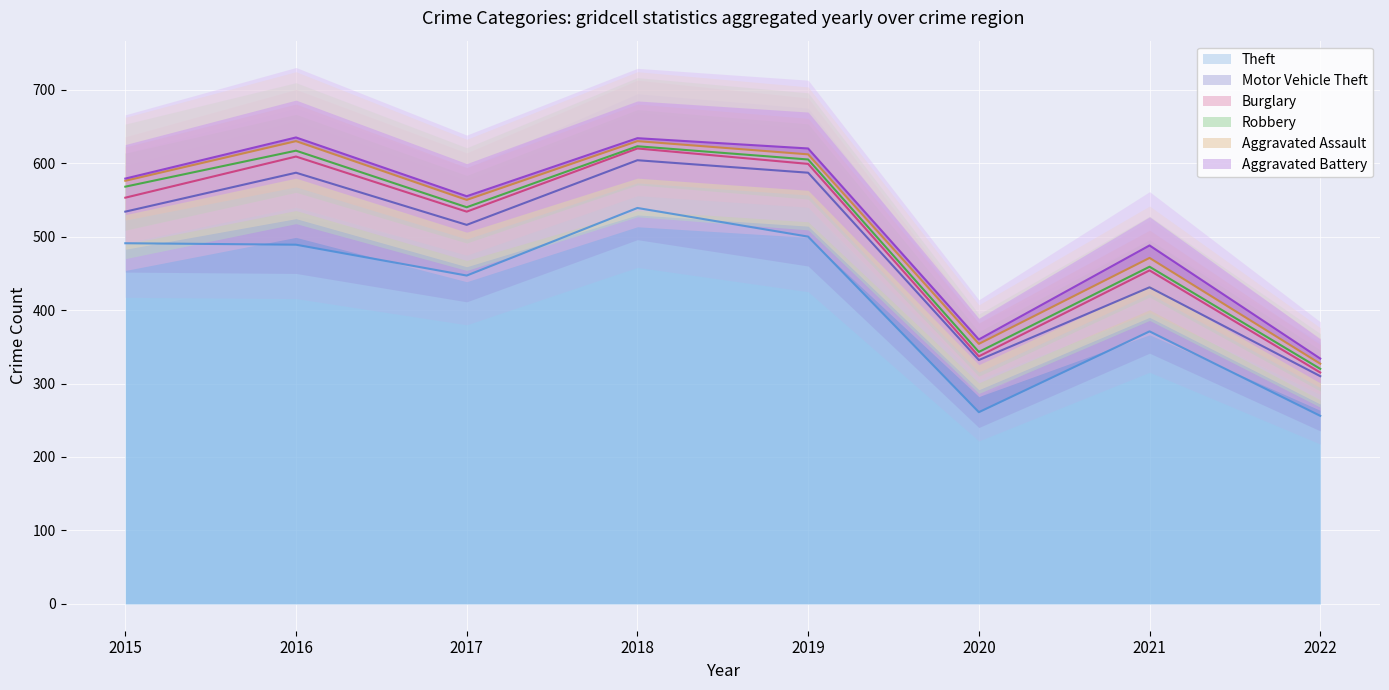

Rank the series at 2015 from lowest to highest value.

Aggravated Battery, Aggravated Assault, Robbery, Burglary, Motor Vehicle Theft, Theft